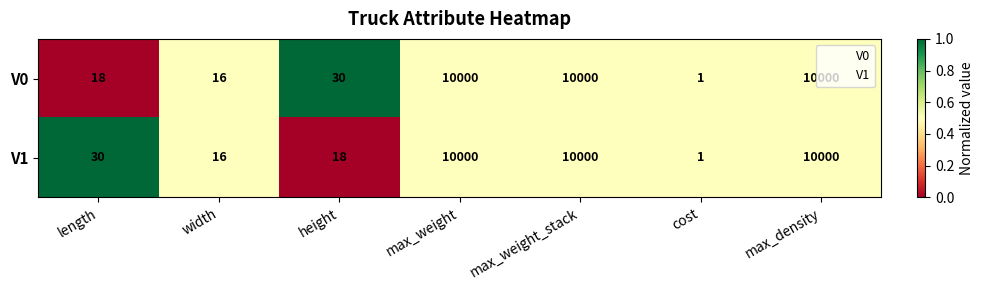

What is the difference between the highest and lowest values at height?

12